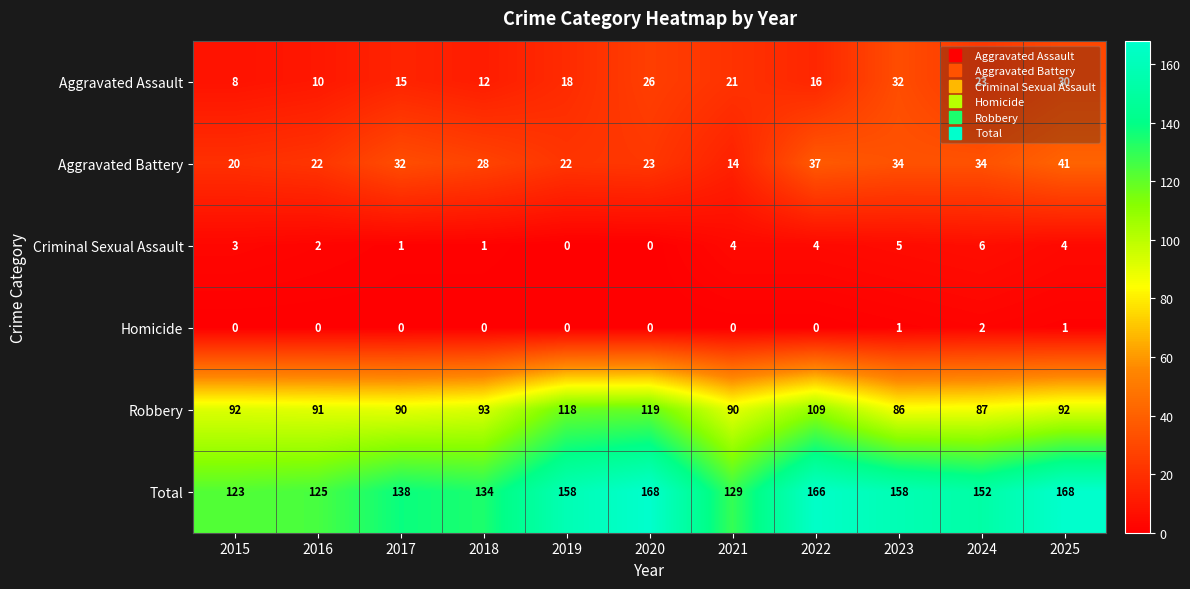

What is the difference between the second highest and minimum values in the Criminal Sexual Assault series?

5